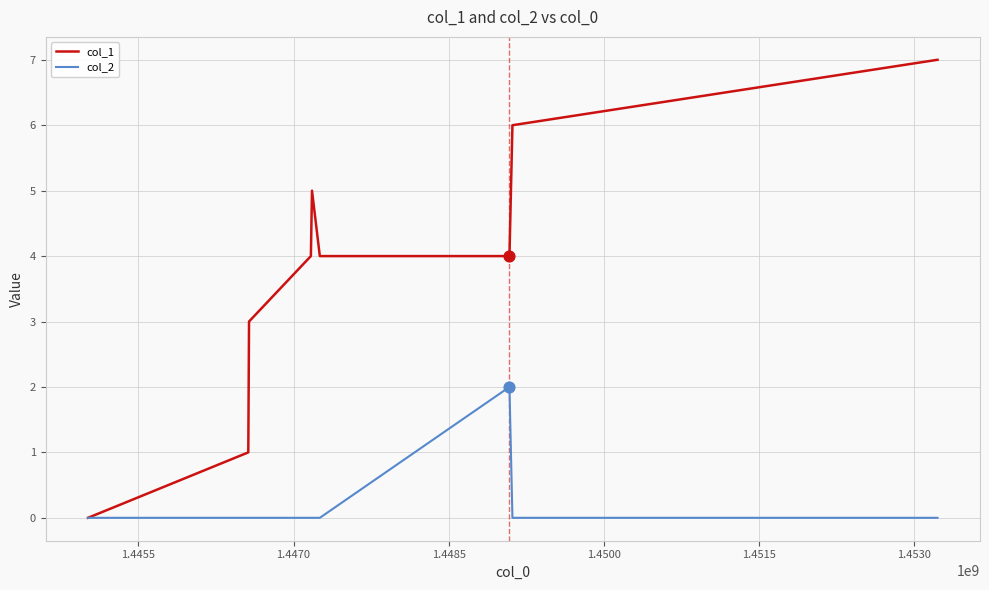

Which series has the largest total across all categories?

col_1